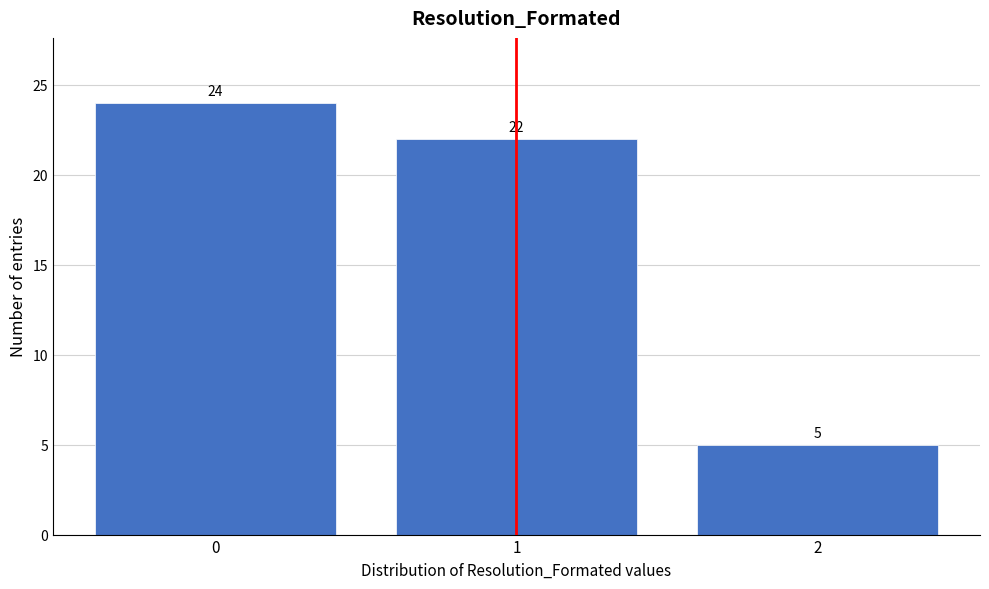

Reading right to left, what are all the values shown in this chart?

2=5	1=22	0=24